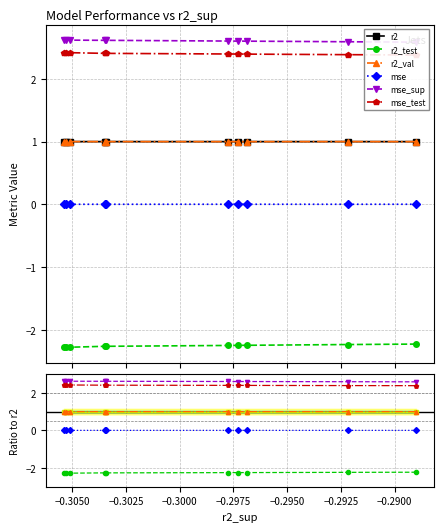

Is it true that mse equals 0.0 at −0.3050?

True